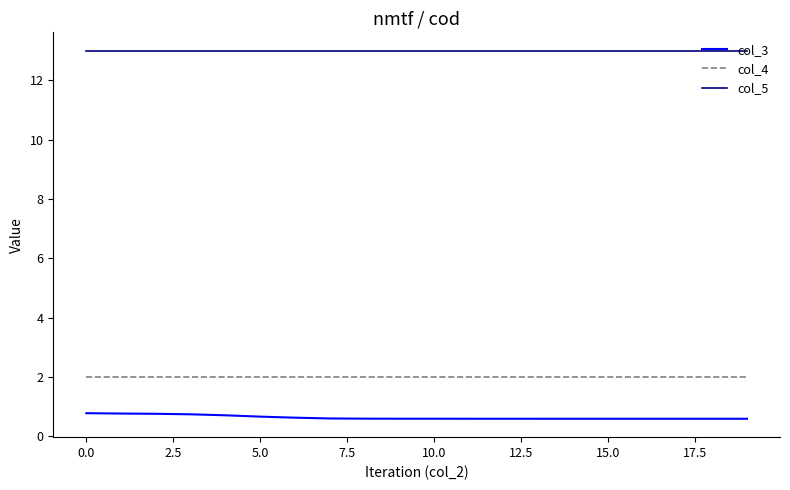

What is the highest value of the col_4 series?

2.0